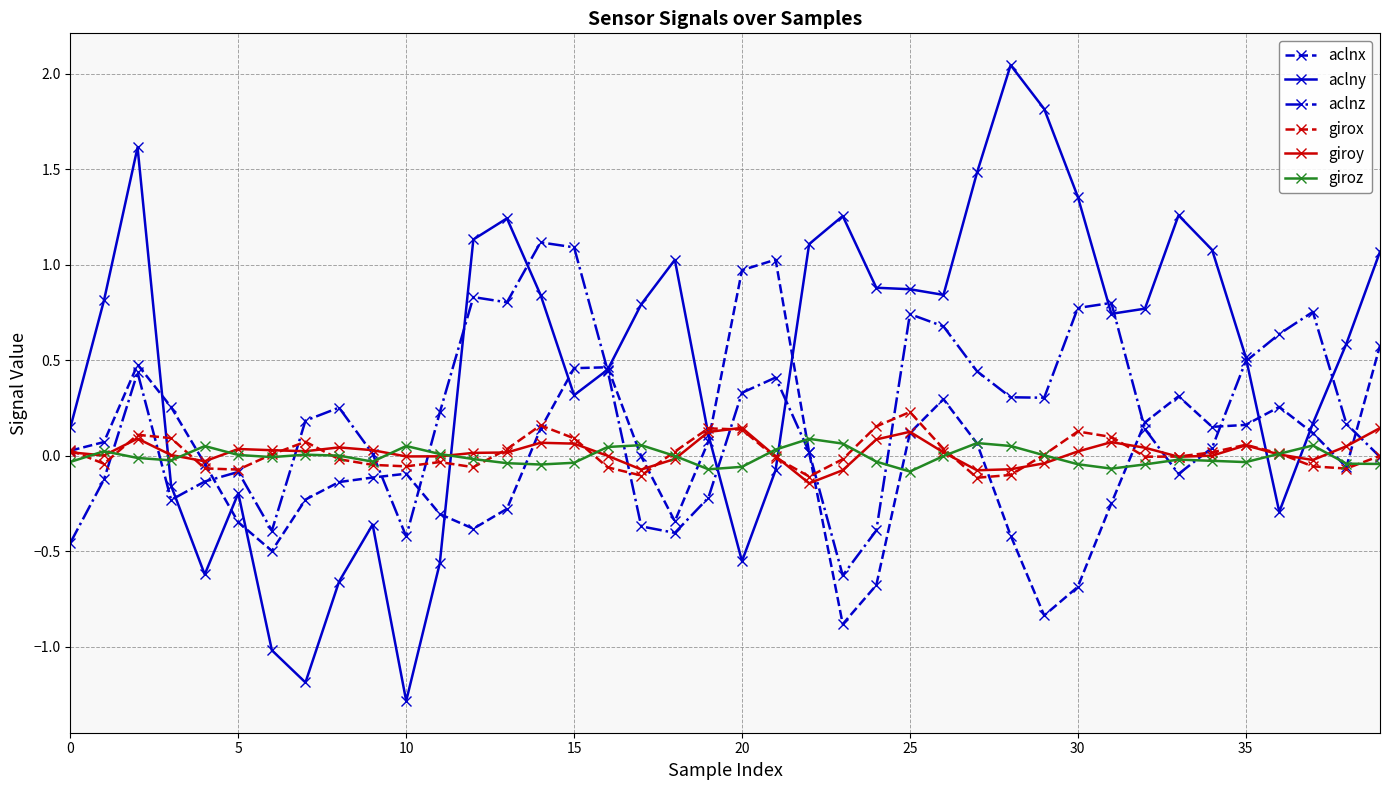

True or false: aclny has more than 0 points higher than both neighbors.

True